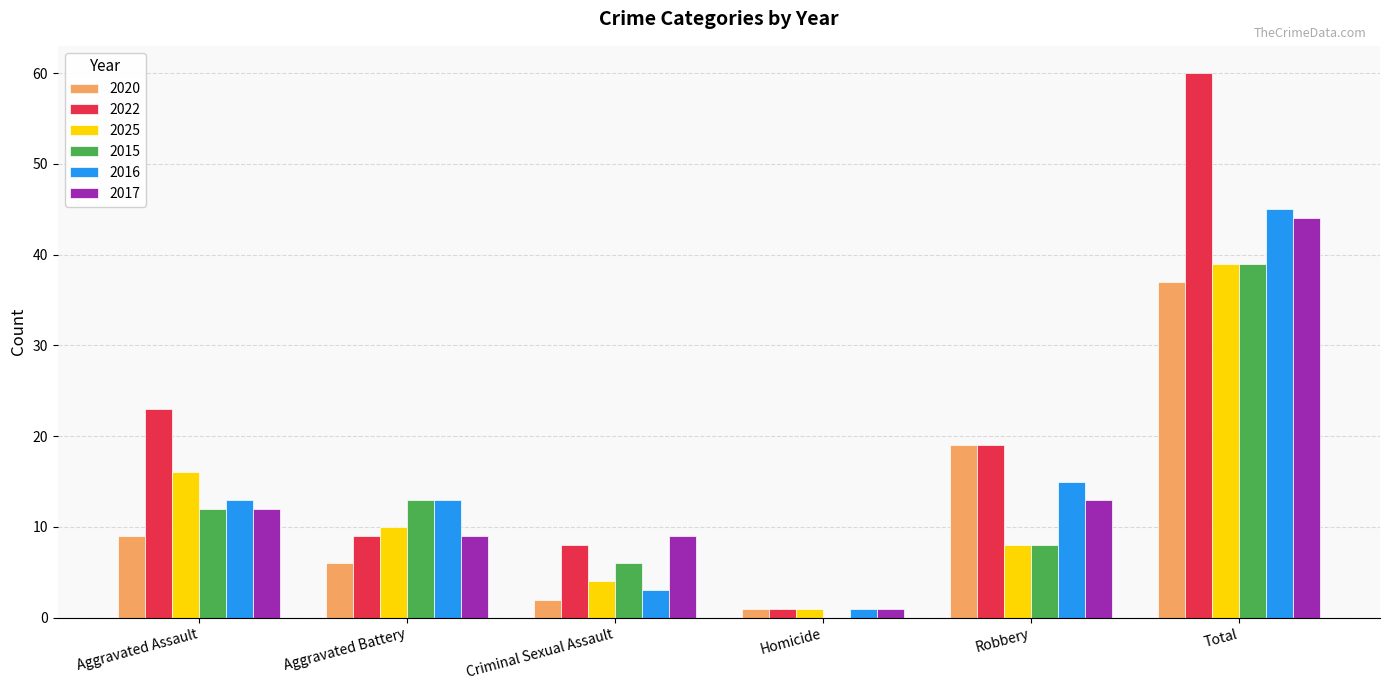

How many series are shown in this chart?

6